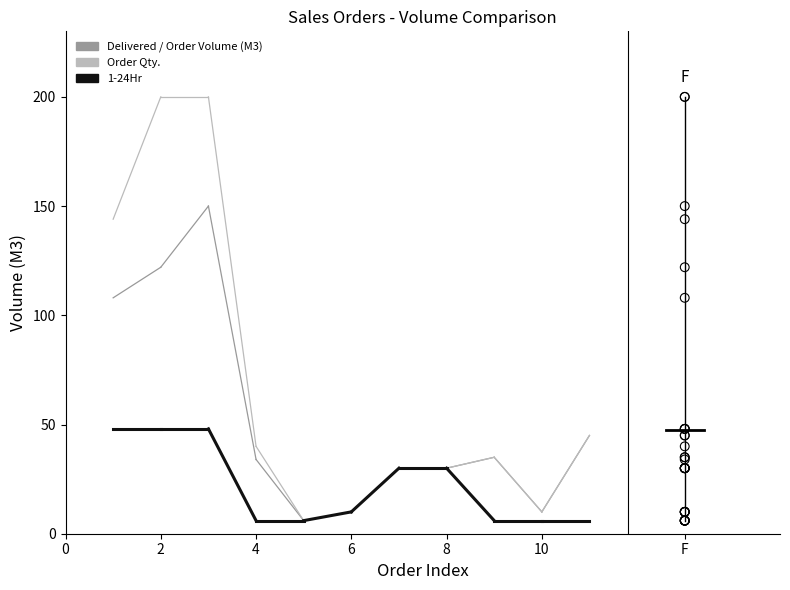

What is the total value across all series at 0?

347.7